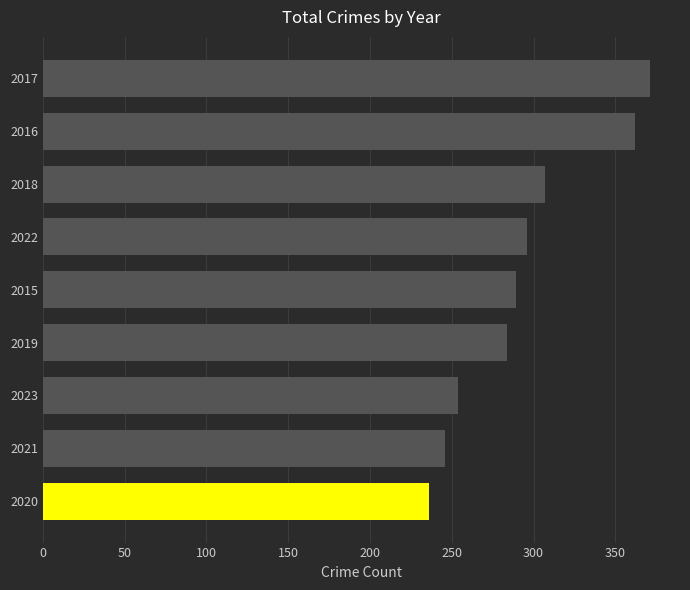

What is the sum of all values?

2645